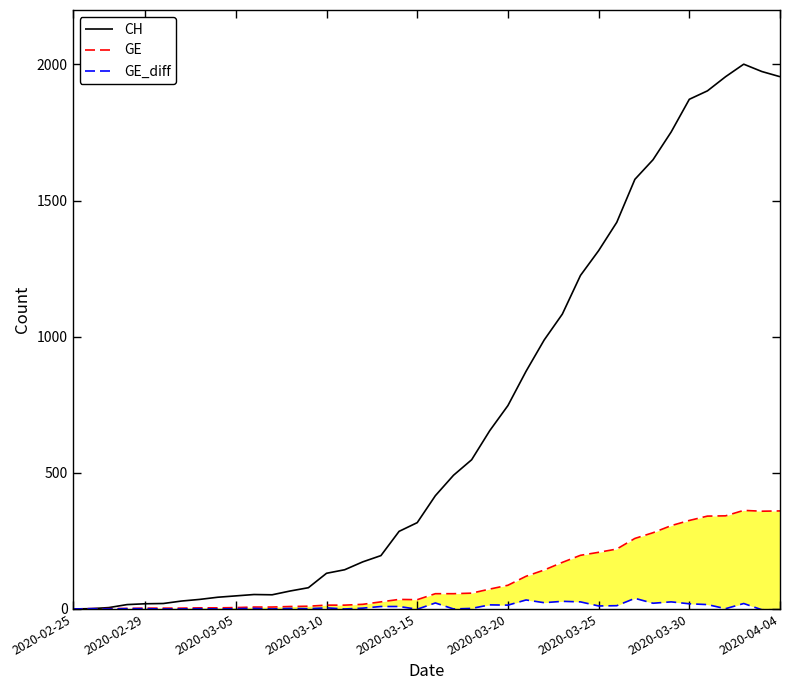

What are all the series names shown in the legend?

CH, GE, GE_diff